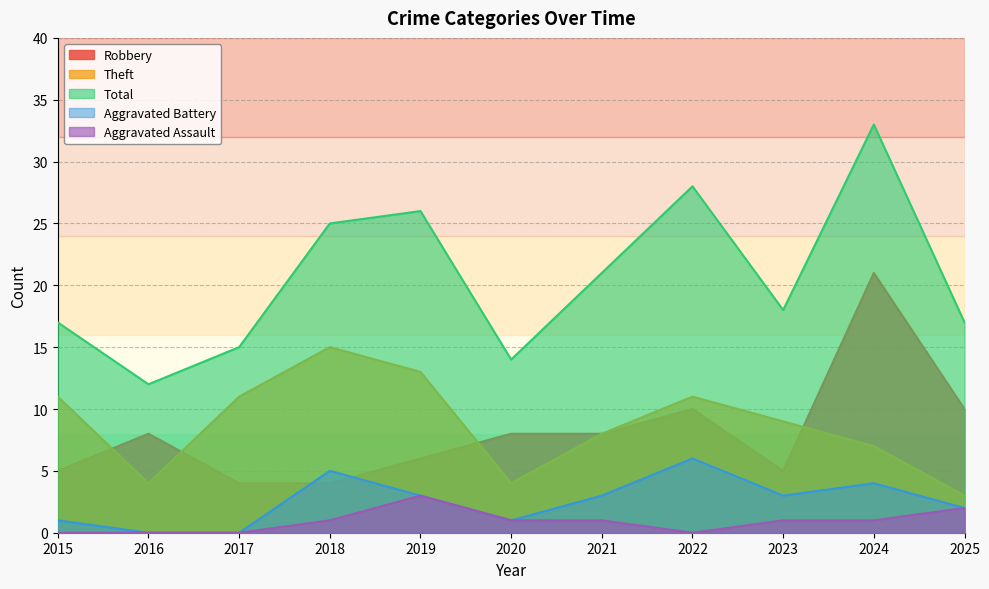

At which label is Theft closest to 9?

2023